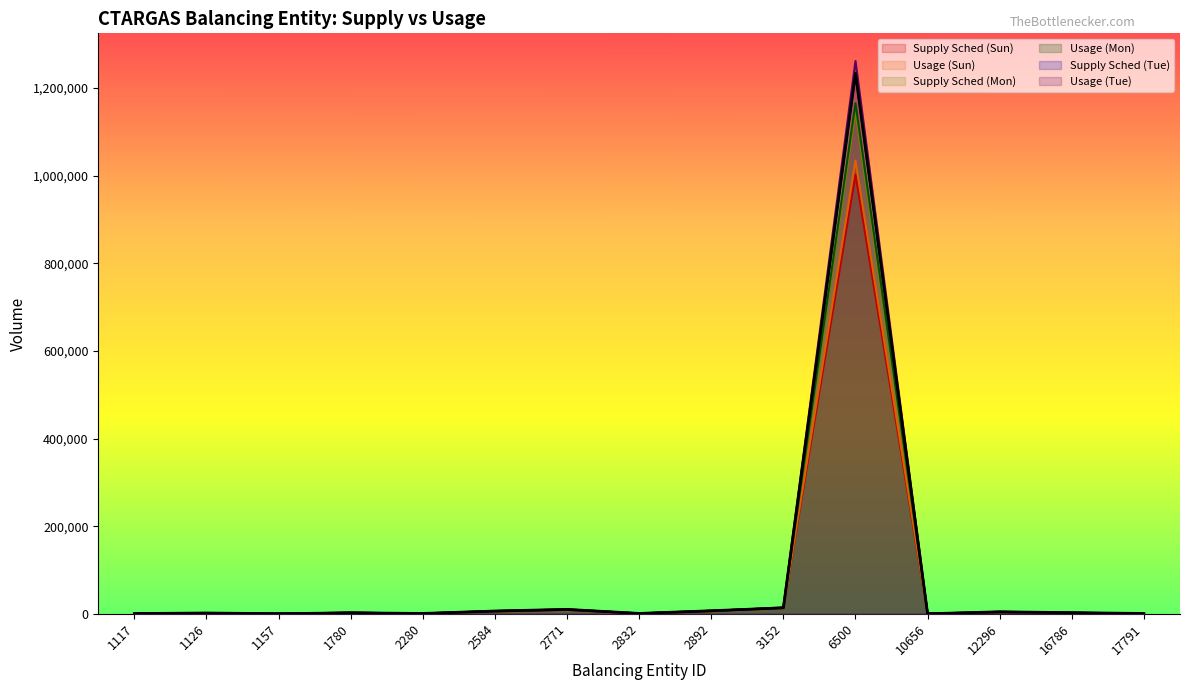

Reading right to left, transcribe all the data shown in this chart.

Supply Sched (Sun): 17791=700	16786=2025	12296=4500	10656=300	6500=1002666	3152=13525	2892=6875	2832=800	2771=9999	2584=6274	2280=746	1780=2126	1157=128	1126=1750	1117=479
Usage (Sun): 17791=655	16786=1791	12296=3117	10656=150	6500=1034465	3152=12401	2892=5812	2832=511	2771=8233	2584=5271	2280=489	1780=2278	1157=138	1126=1101	1117=384
Supply Sched (Mon): 17791=700	16786=2025	12296=4500	10656=300	6500=1146599	3152=13525	2892=6875	2832=800	2771=9999	2584=6274	2280=746	1780=2126	1157=128	1126=1750	1117=479
Usage (Mon): 17791=693	16786=2101	12296=3200	10656=189	6500=1165467	3152=13387	2892=6084	2832=537	2771=8770	2584=5510	2280=507	1780=2587	1157=157	1126=1176	1117=418
Supply Sched (Tue): 17791=700	16786=2525	12296=4500	10656=0	6500=1233670	3152=13525	2892=6875	2832=800	2771=9999	2584=6274	2280=746	1780=2126	1157=128	1126=1750	1117=479
Usage (Tue): 17791=741	16786=2295	12296=3388	10656=209	6500=1261627	3152=14574	2892=6317	2832=561	2771=9146	2584=5789	2280=524	1780=2691	1157=166	1126=1243	1117=435